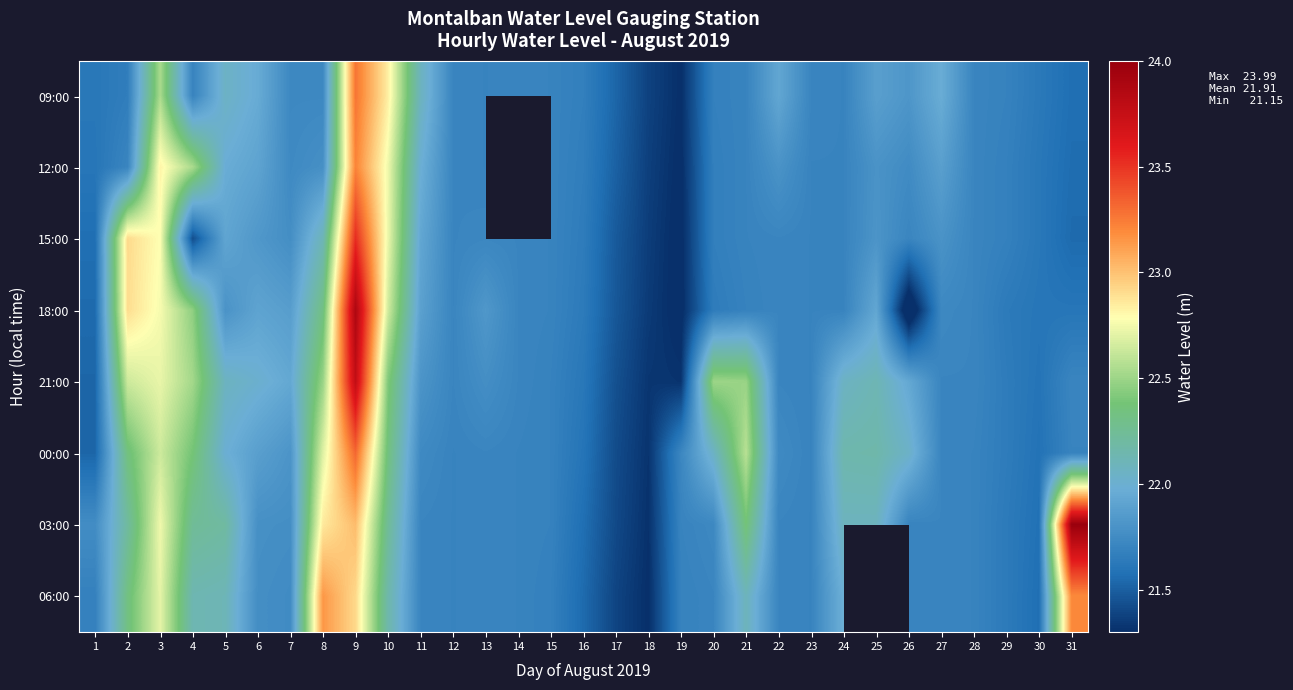

List the series in order of their overall mean, highest first.

12:00, 21:00, 03:00, 18:00, 15:00, 09:00, 06:00, 00:00